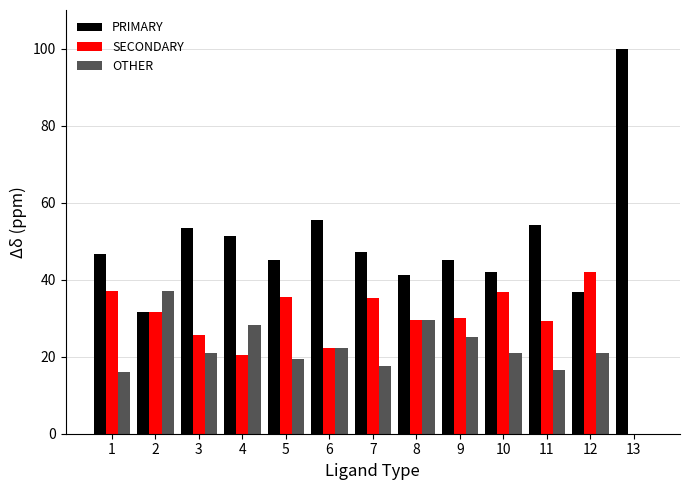

Is it true that PRIMARY equals 10.2 at 12?

False